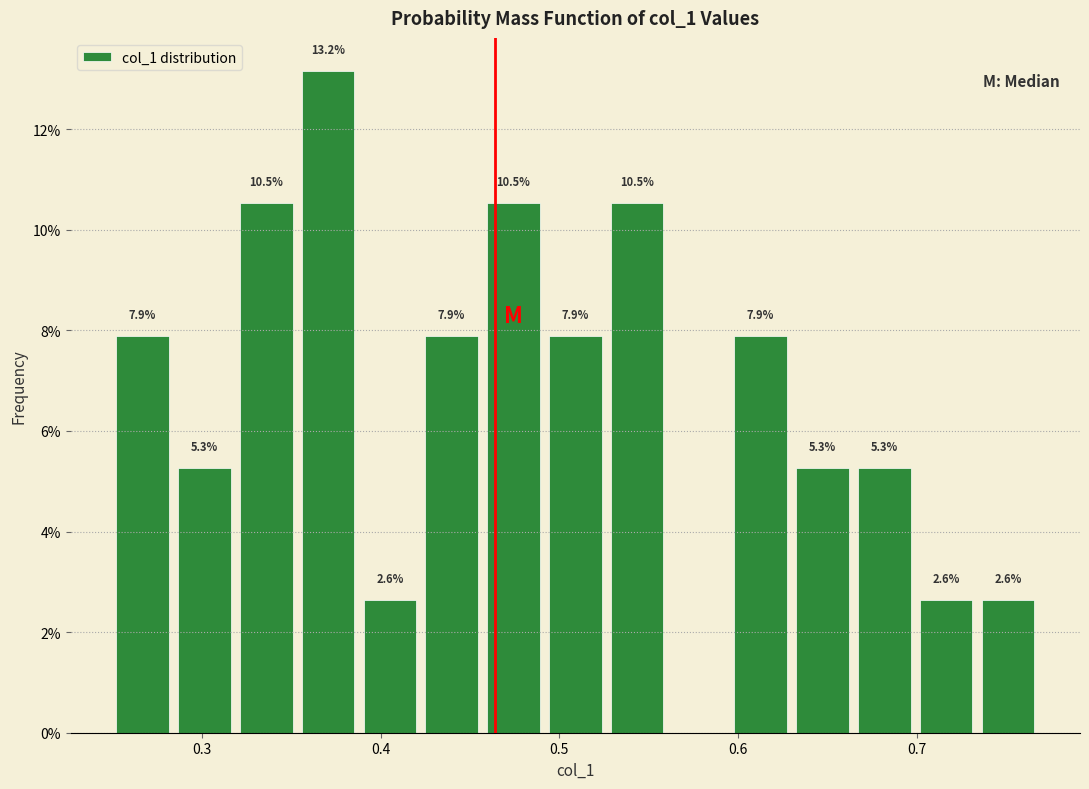

Around what value on the x-axis is the tallest bar? Give the approximate position of its centre, as read against the axis.

0.37